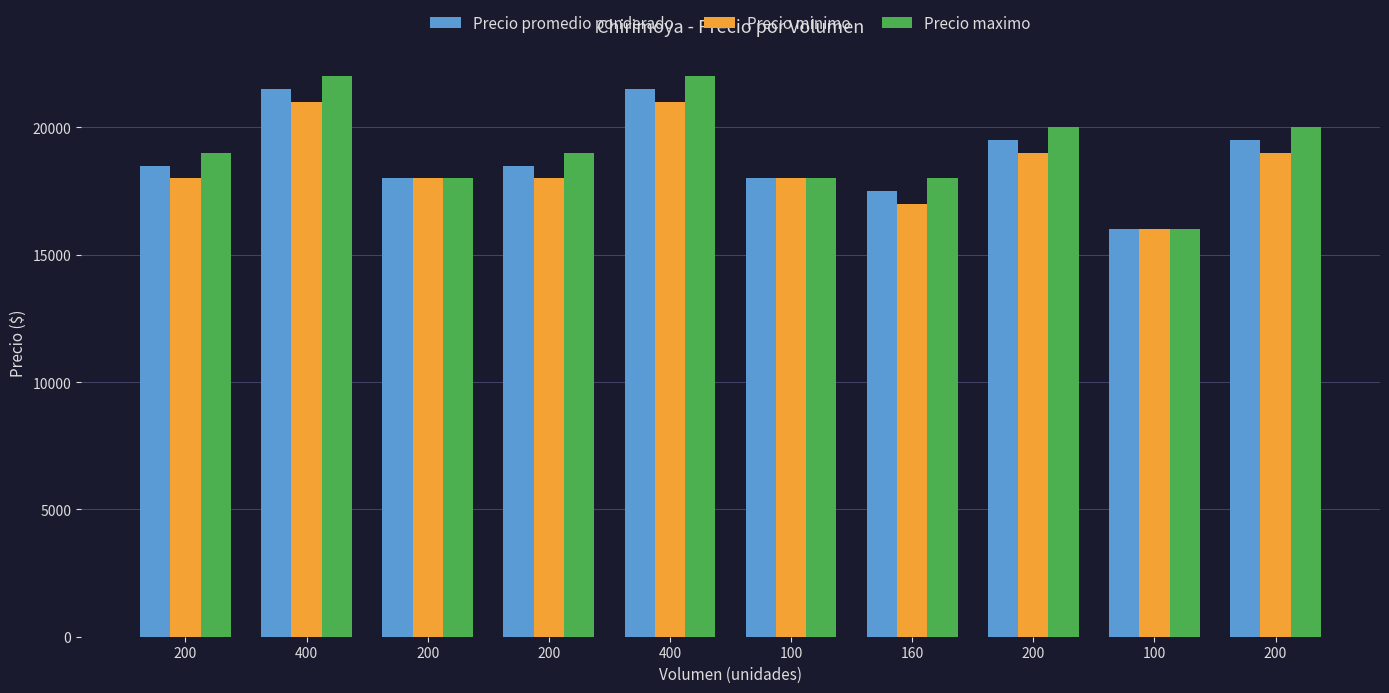

What is the label of the 10th bar from the right?

200